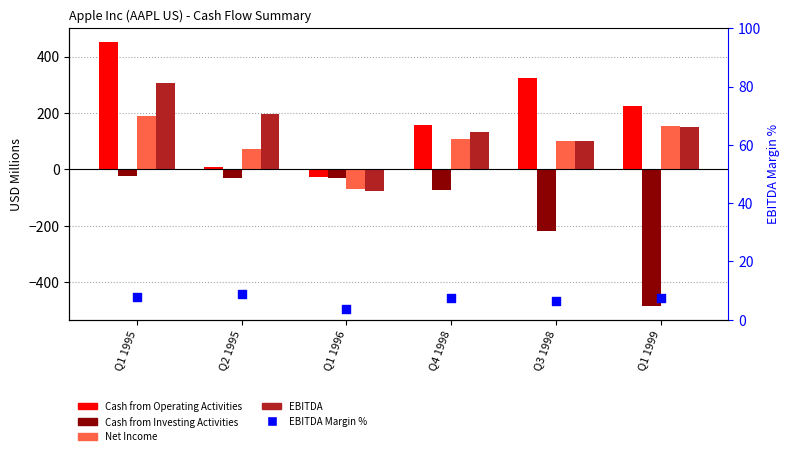

Which series contains the highest Y value?

Cash from Operating Activities